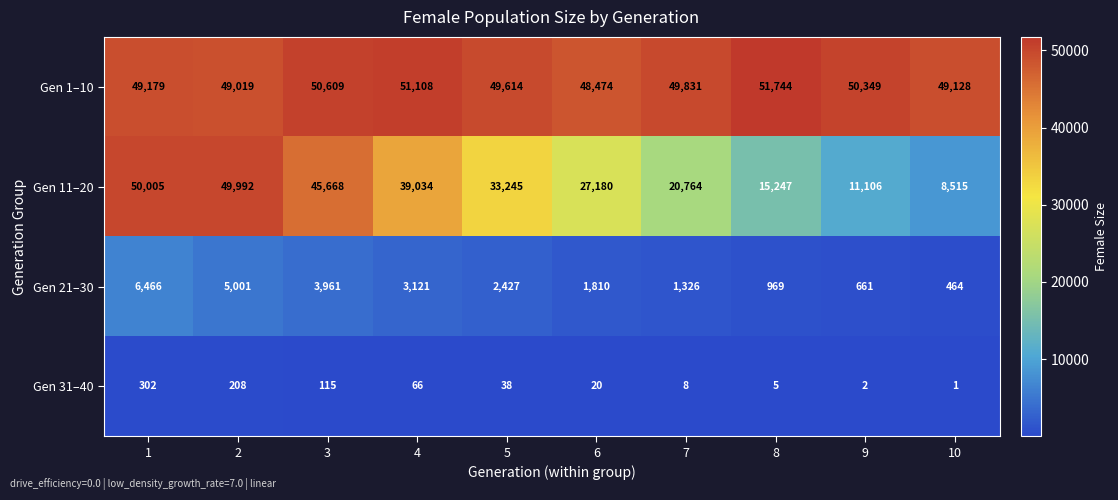

What is the difference between the second highest and minimum values in the Gen 31–40 series?

207